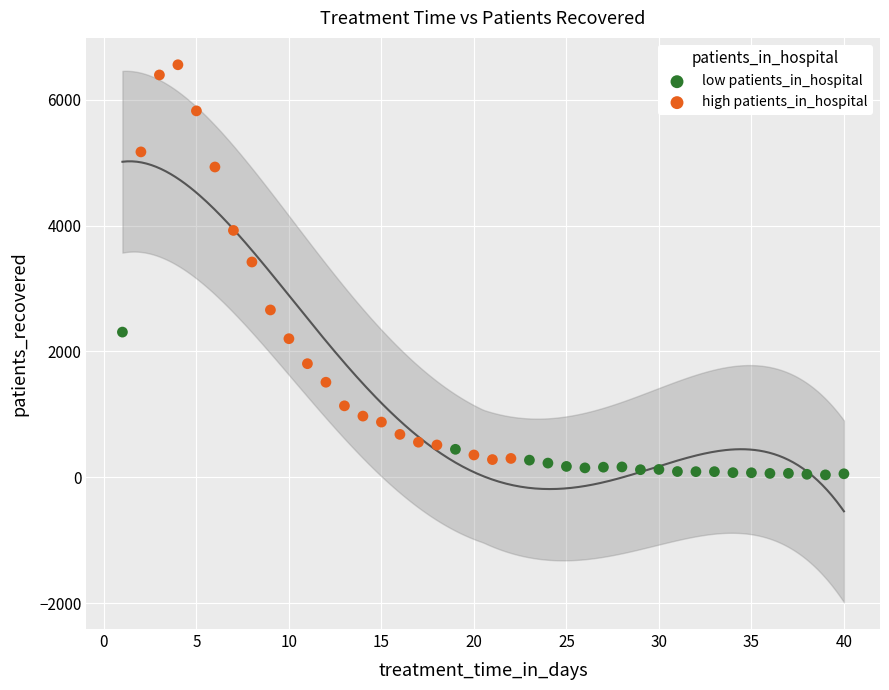

Which series reaches the maximum Y coordinate?

high patients_in_hospital